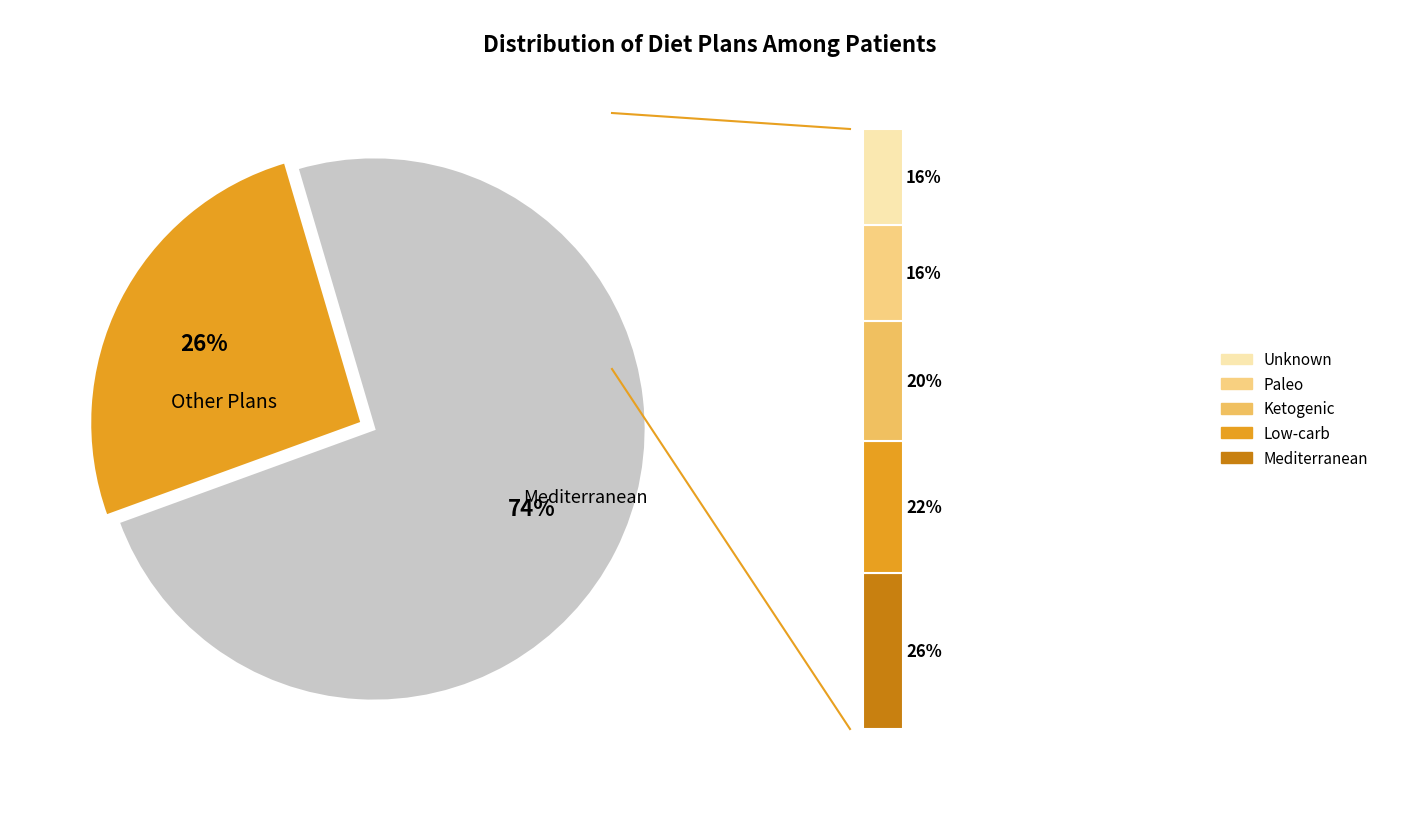

True or false: Low-carb accounts for 11% of the total.

False